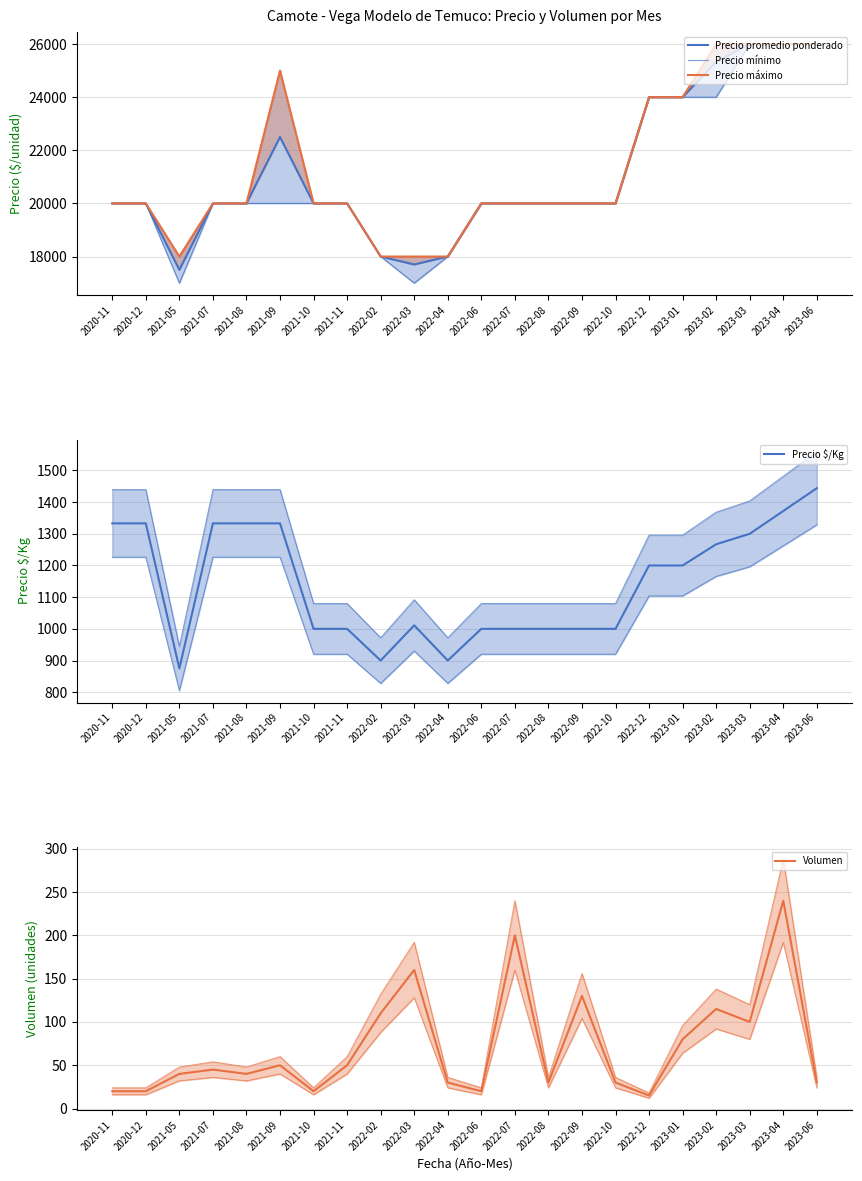

What value does the Precio promedio ponderado series have at 2022-12?

24000